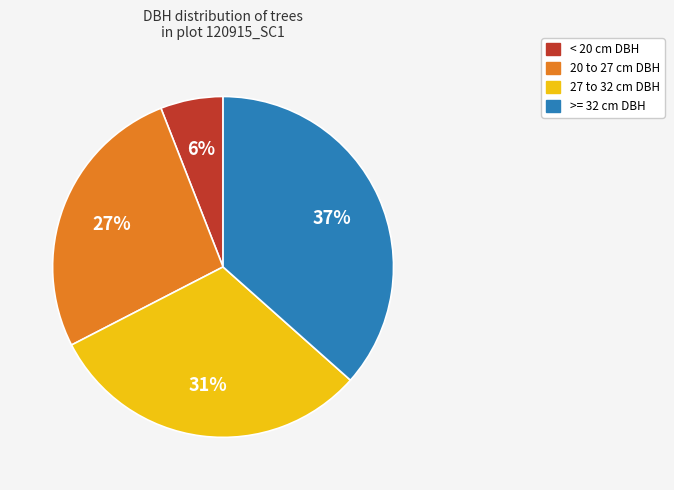

To the nearest percent, what is the average slice percentage?

25%